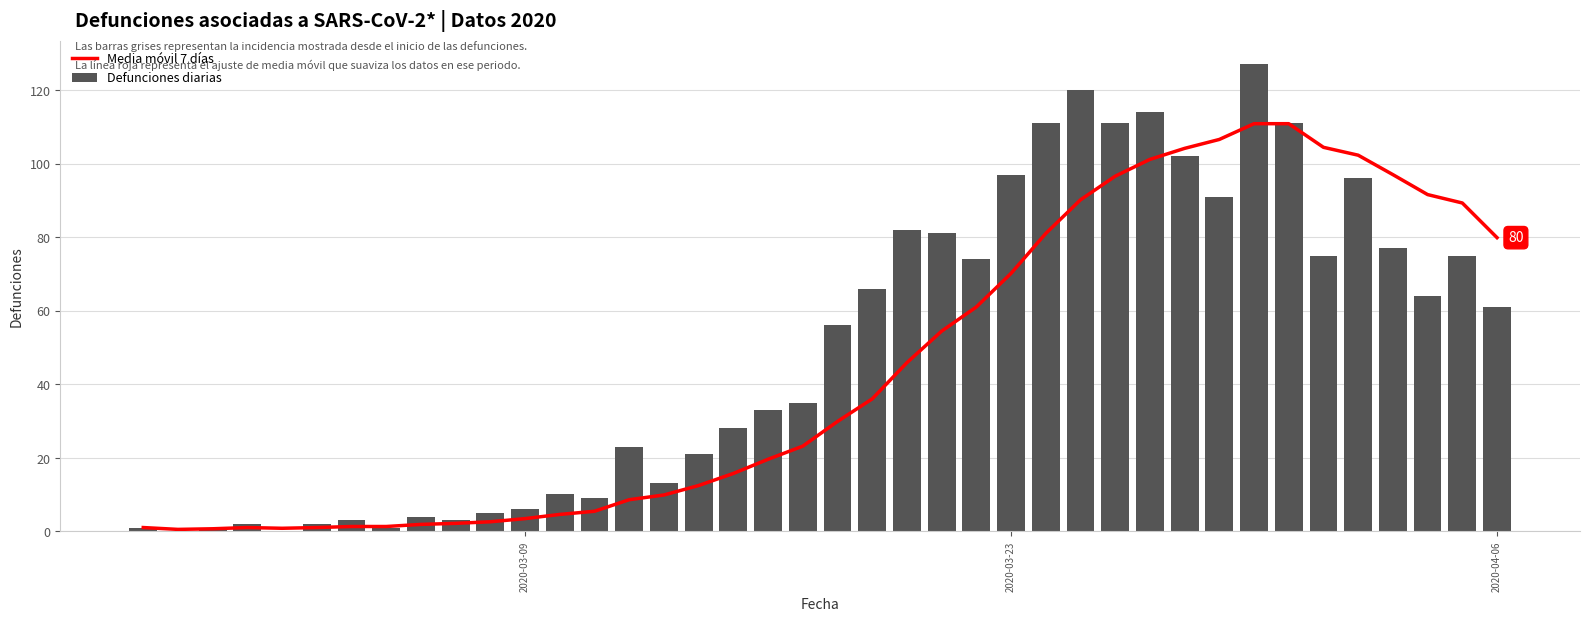

List the series in order of their peak value, lowest first.

Media móvil 7 días, Defunciones diarias